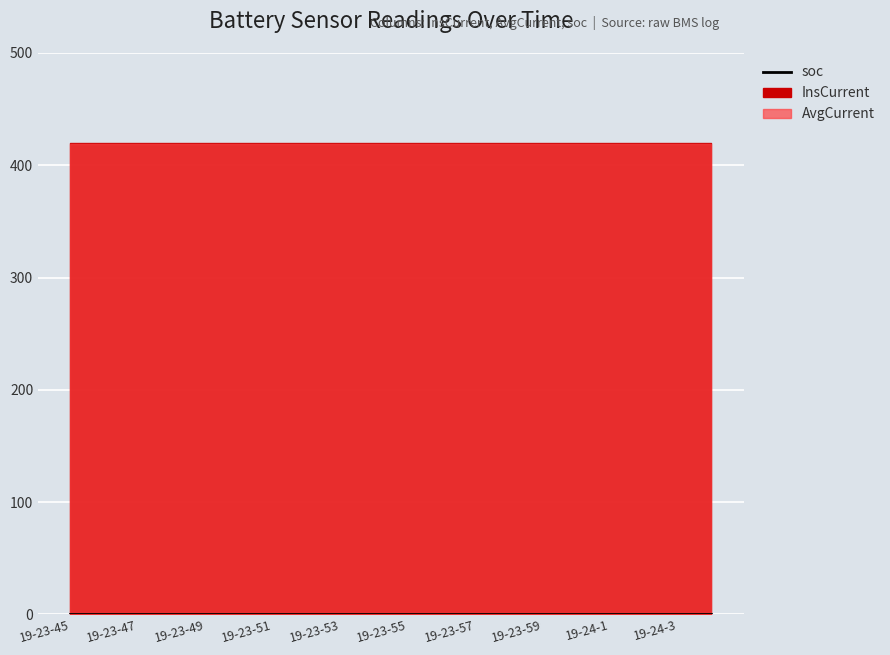

True or false: InsCurrent and AvgCurrent intersect in this chart.

False